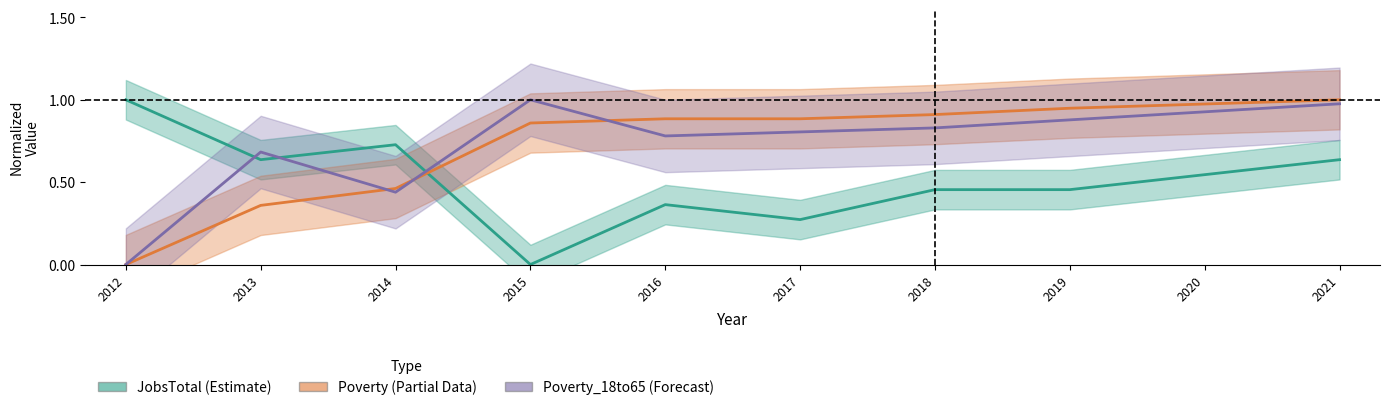

Is it true that Poverty (Partial Data) equals 0.6 at 2017?

False